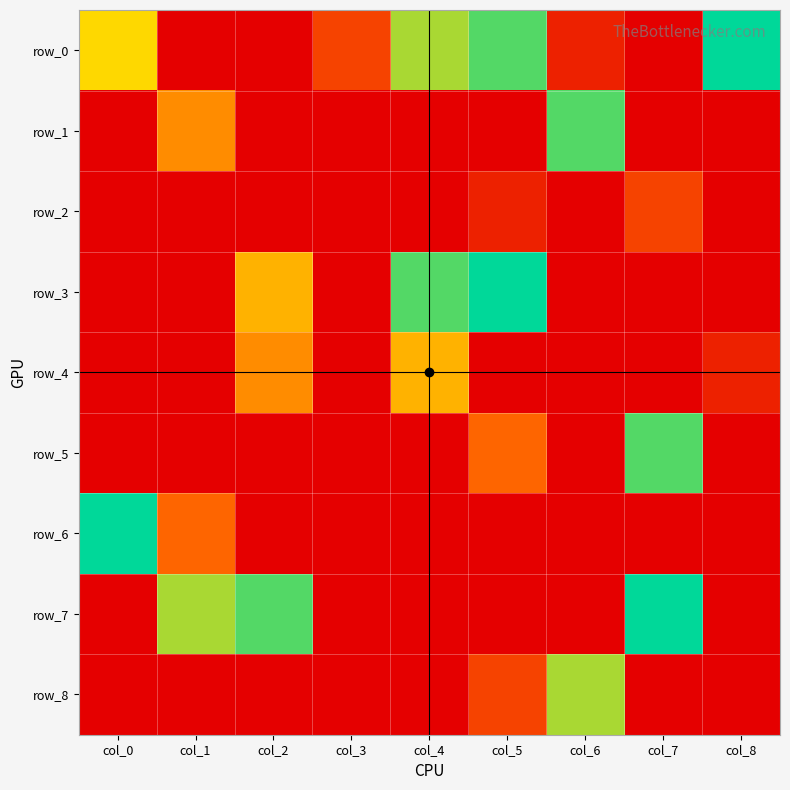

How many values in the row_8 series exceed 0?

2